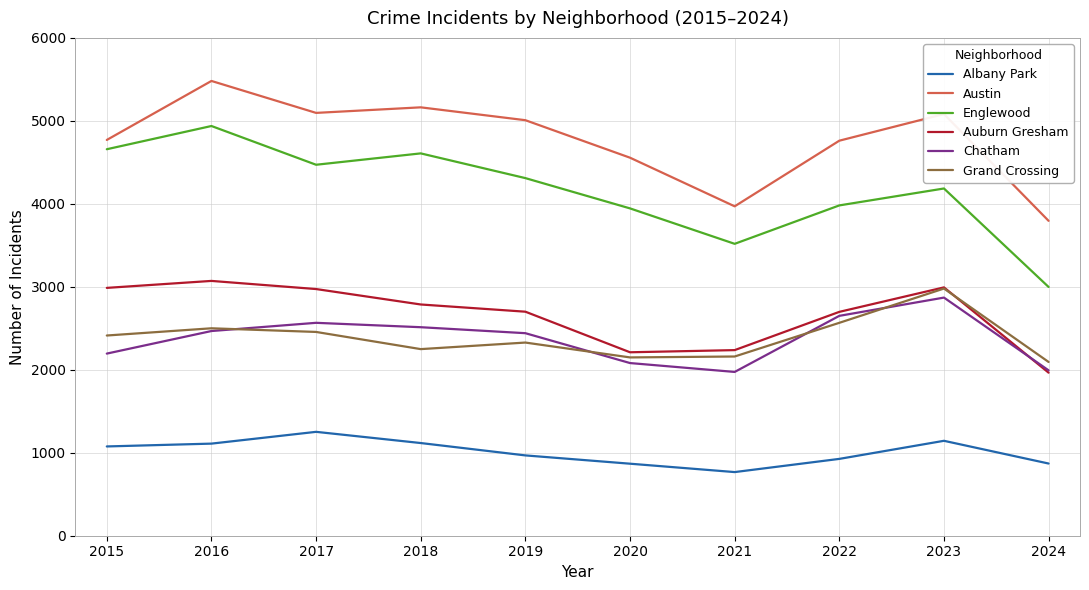

At which label does Chatham reach its peak?

2023